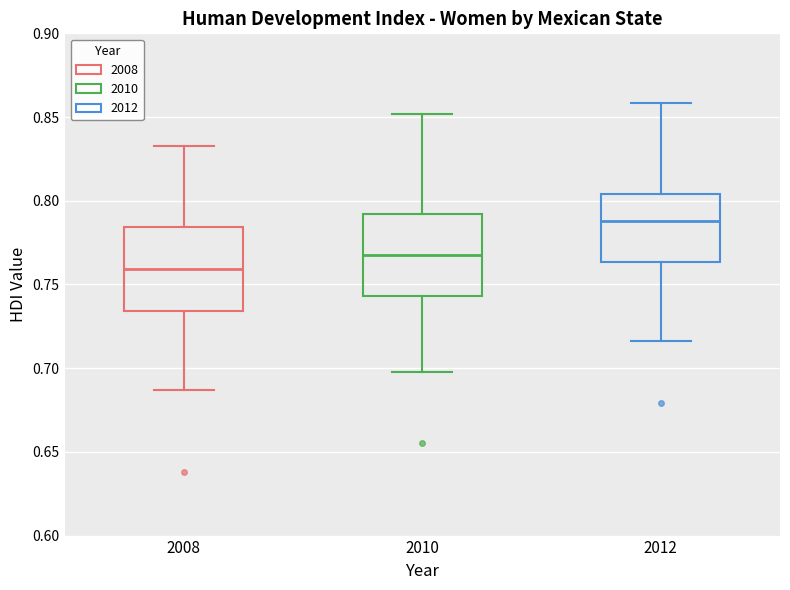

Which box's median line is the highest?

2012